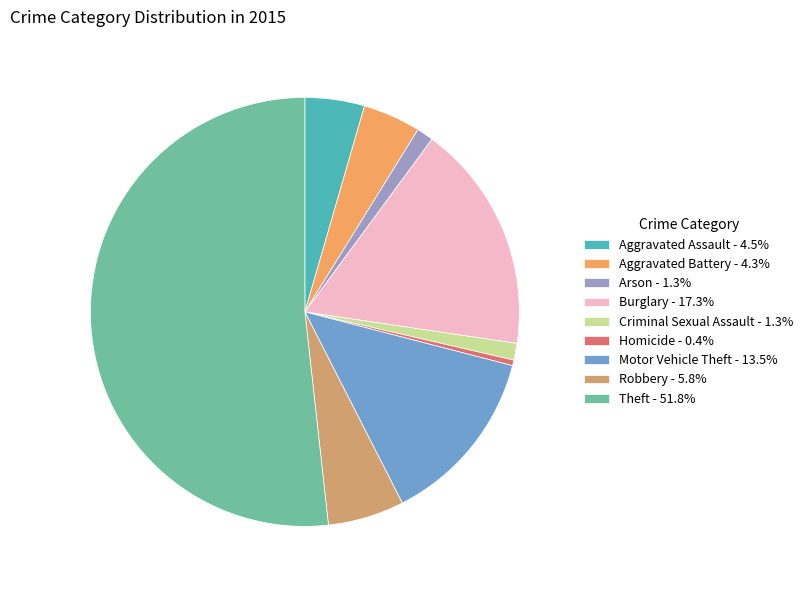

True or false: Robbery accounts for 1% of the total.

False